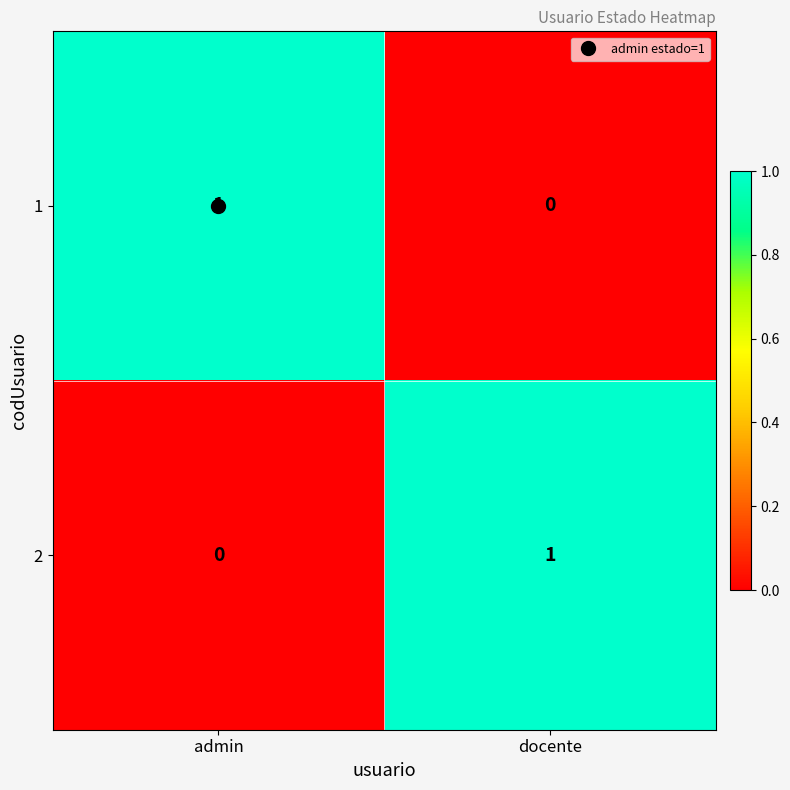

Is the value of 1 at admin greater than the value of 2 at admin?

Yes